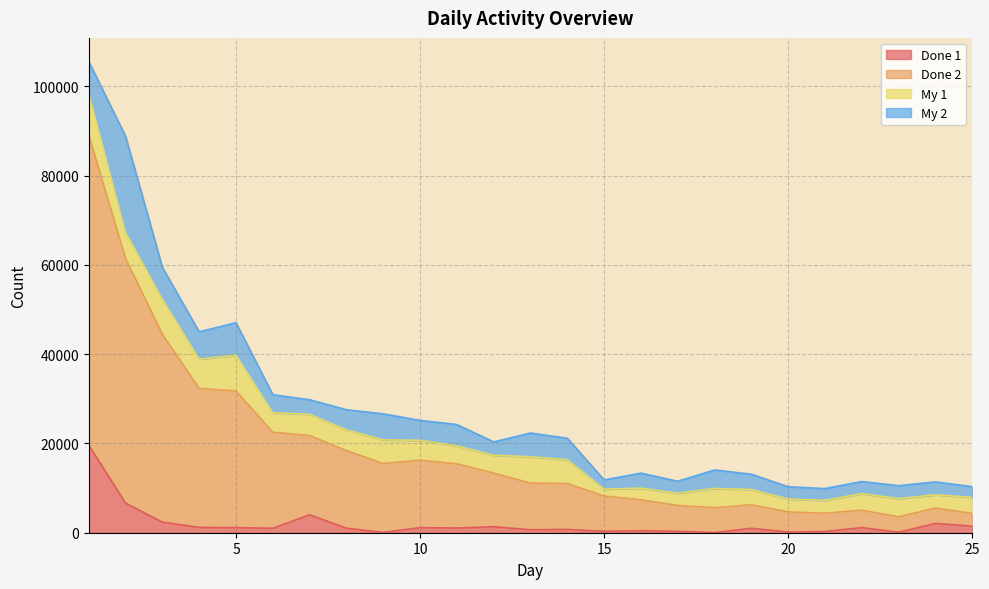

At which label is Done 1 closest to 9810?

2